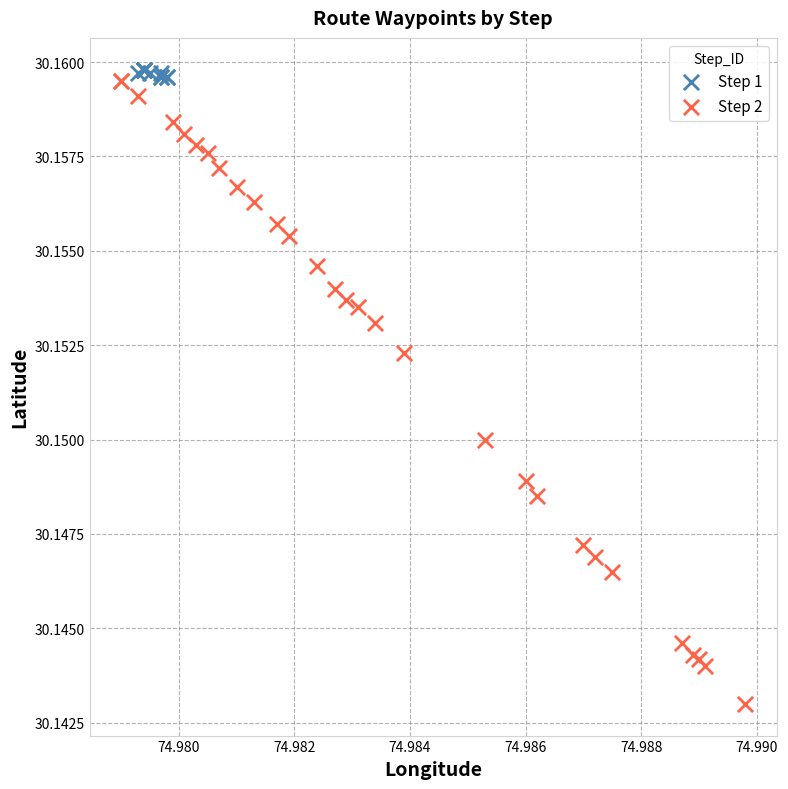

Which series has the widest spread of Y values?

Step 2